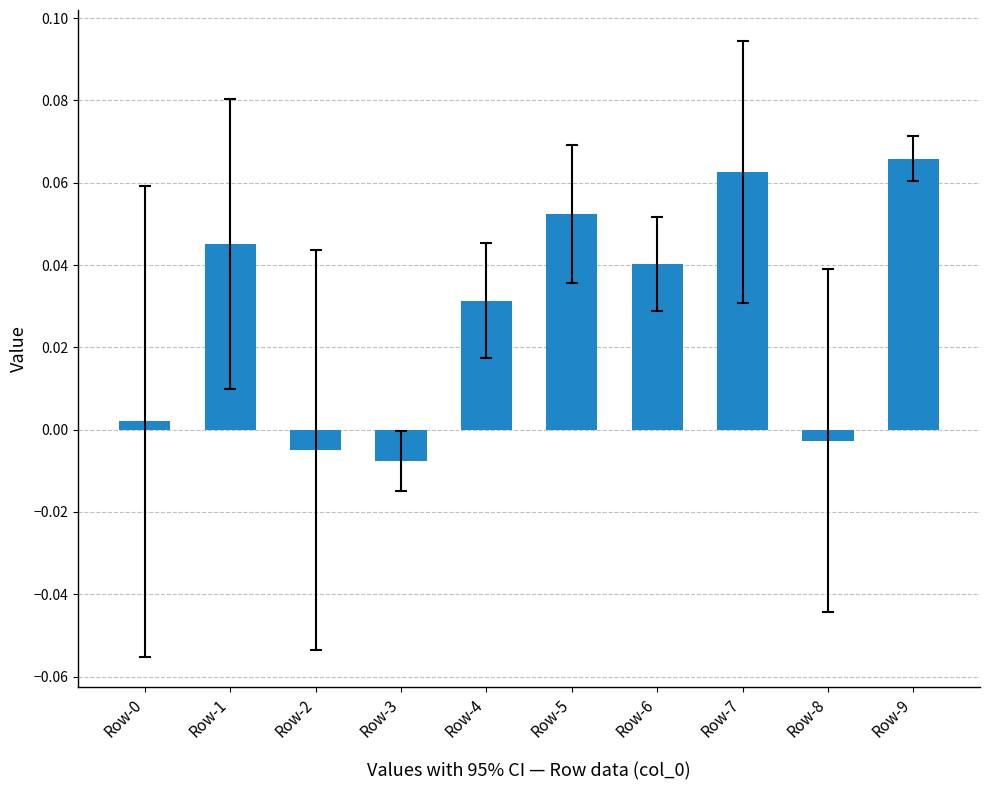

Between Row-7 and Row-2, which is larger?

Row-7